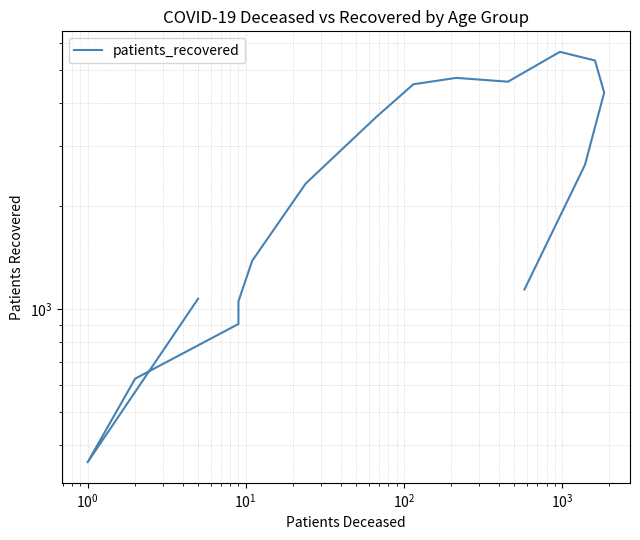

Is it true that the value at 9 is 2027?

False